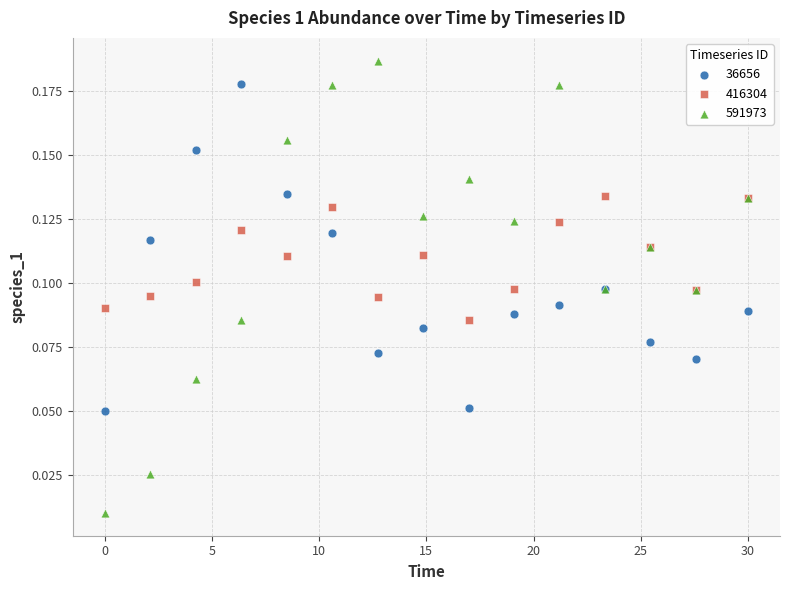

Which series contains the highest Y value?

591973